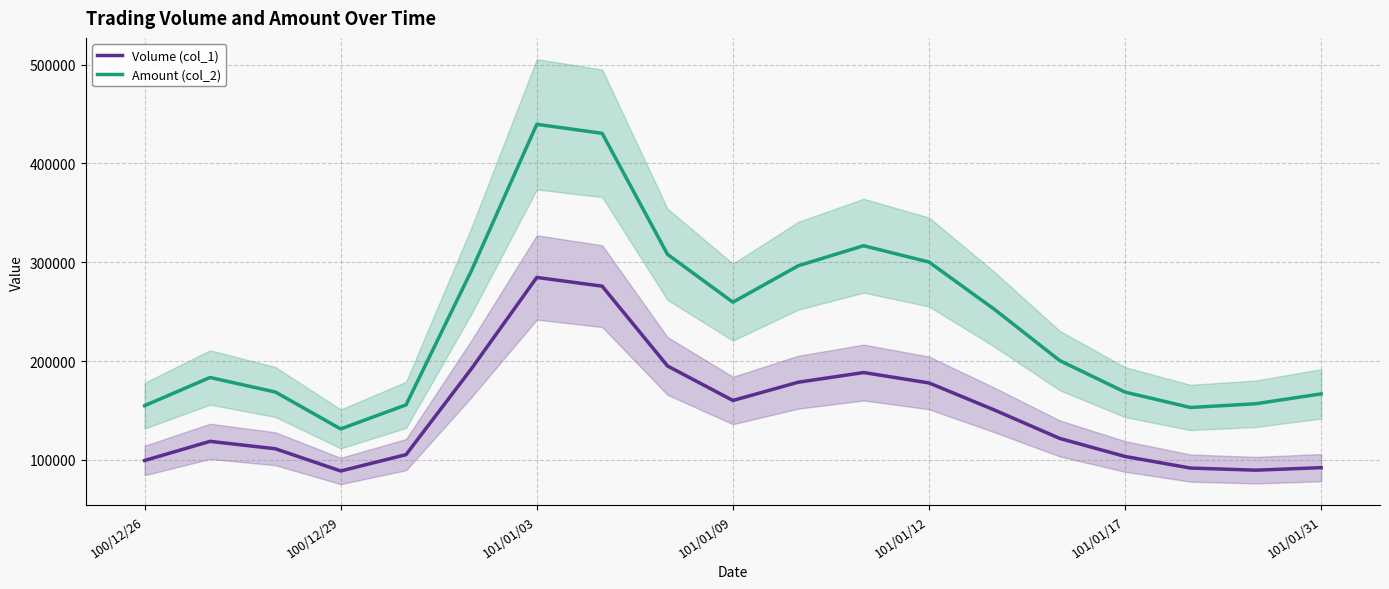

At 14, list the series in order from largest to smallest.

Amount (col_2), Volume (col_1)